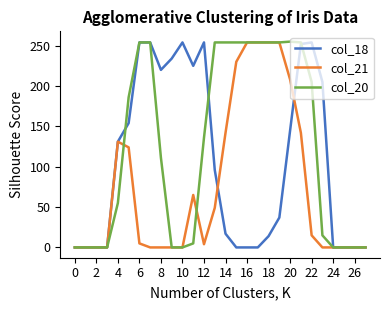

Which series has the largest total across all categories?

col_20